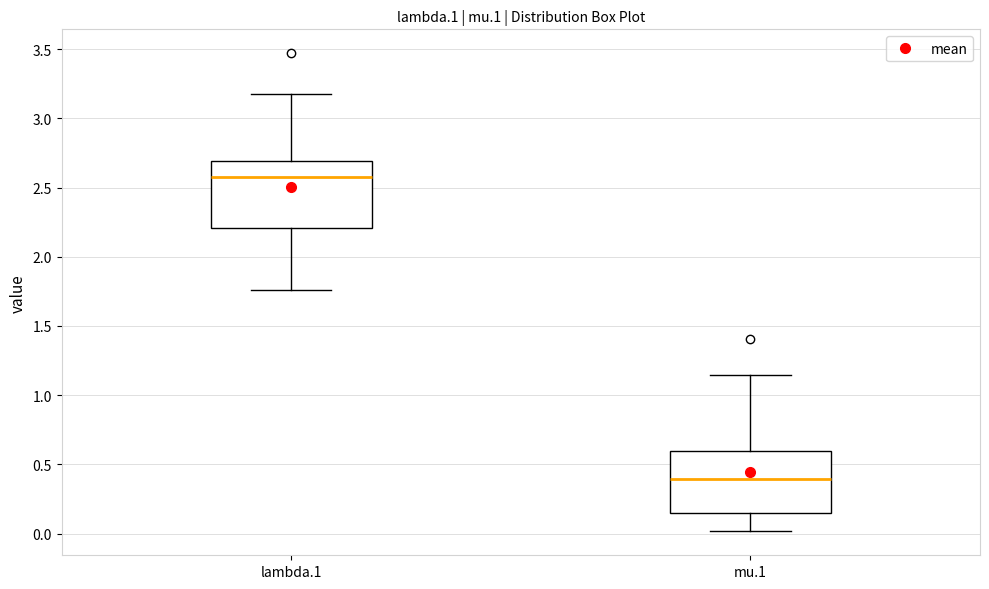

Reading left to right, transcribe this box plot: for each box, give where its median line is, the range the box spans, and where its two whiskers end, as read against the y-axis. The values are not printed on the chart, so give them approximately, as read against the axis.

lambda.1: median 2.60, box 2.20 to 2.70, whiskers 1.75 to 3.20
mu.1: median 0.40, box 0.15 to 0.60, whiskers 0.00 to 1.15